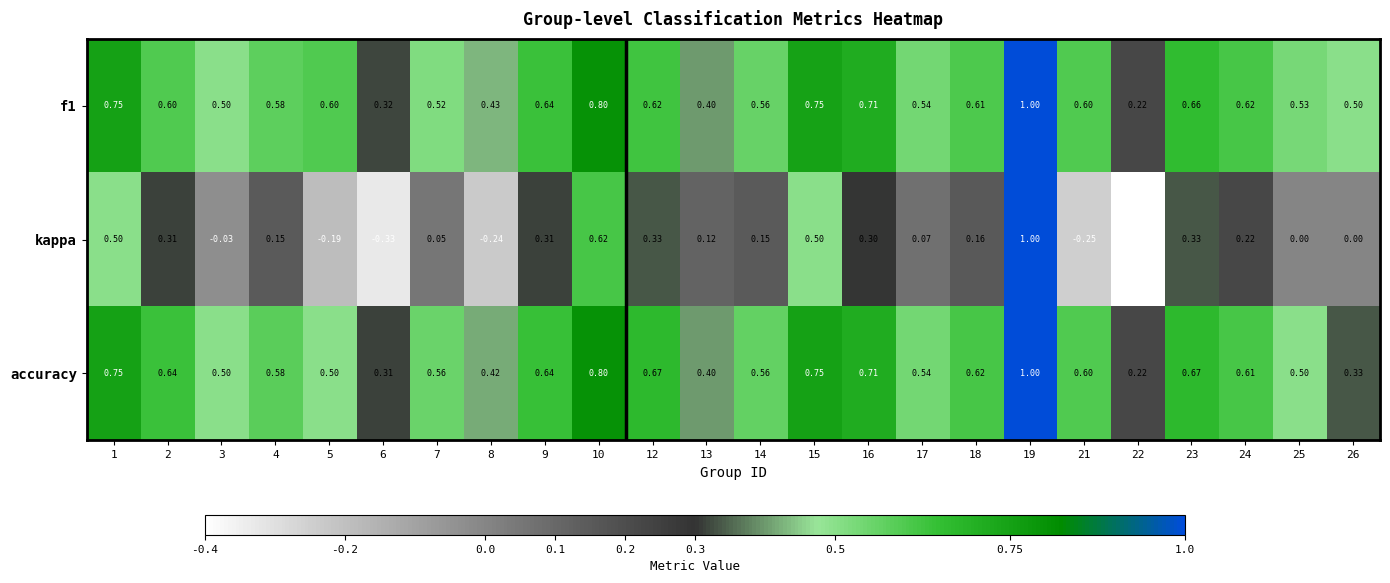

Which series has the widest spread of values?

kappa